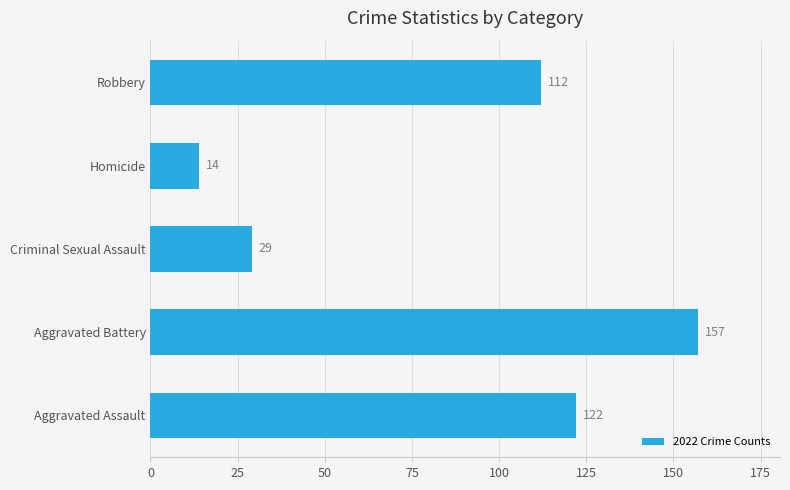

What is the maximum value shown in the chart?

157